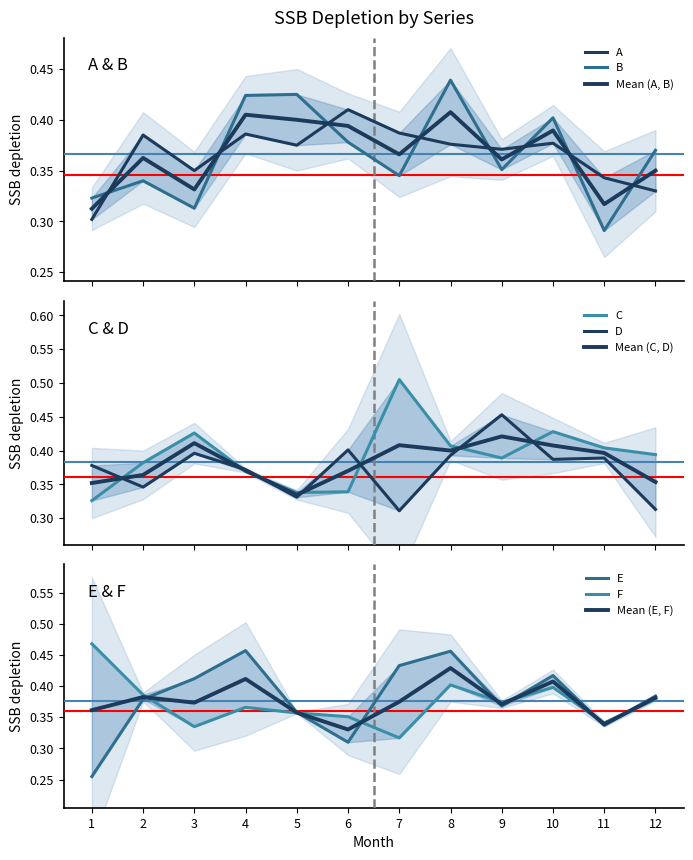

How many lines are shown in the chart?

6